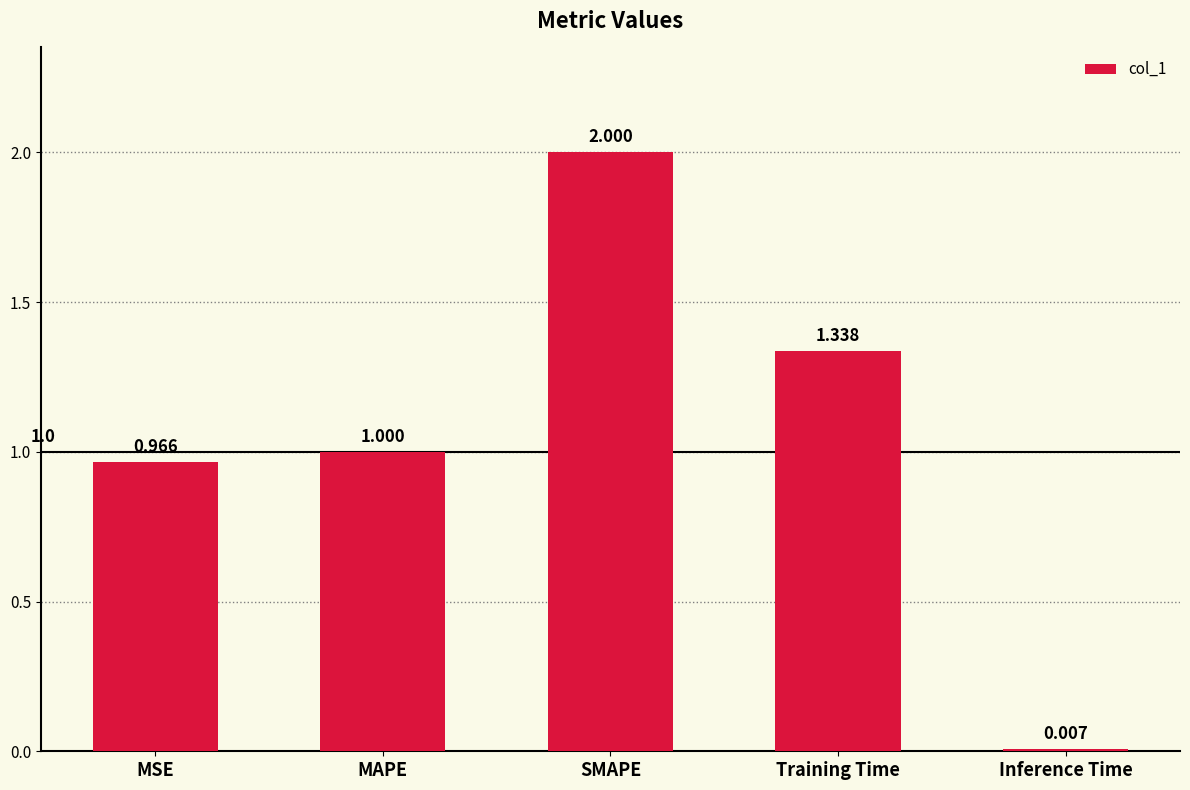

What position from the left is Inference Time?

5